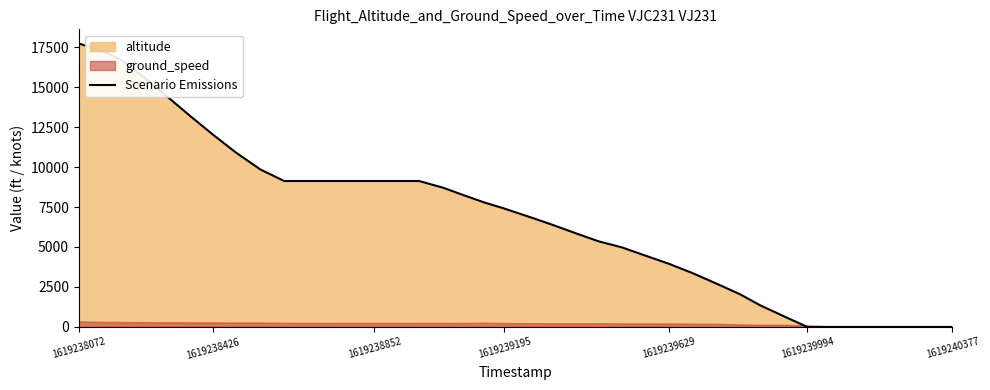

What is the maximum value for Scenario Emissions?

17725